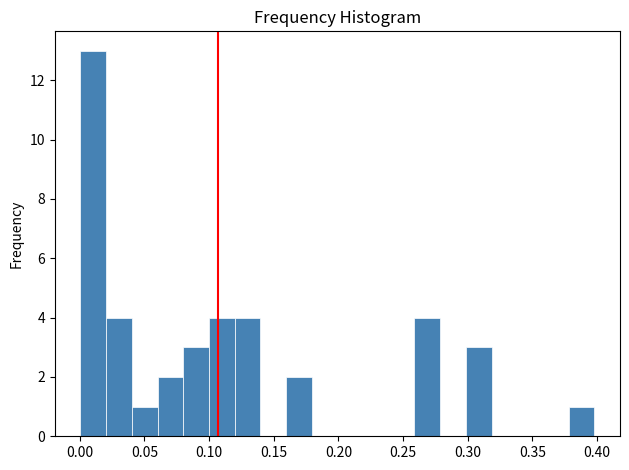

Around what value on the x-axis is the tallest bar? Give the approximate position of its centre, as read against the axis.

0.010